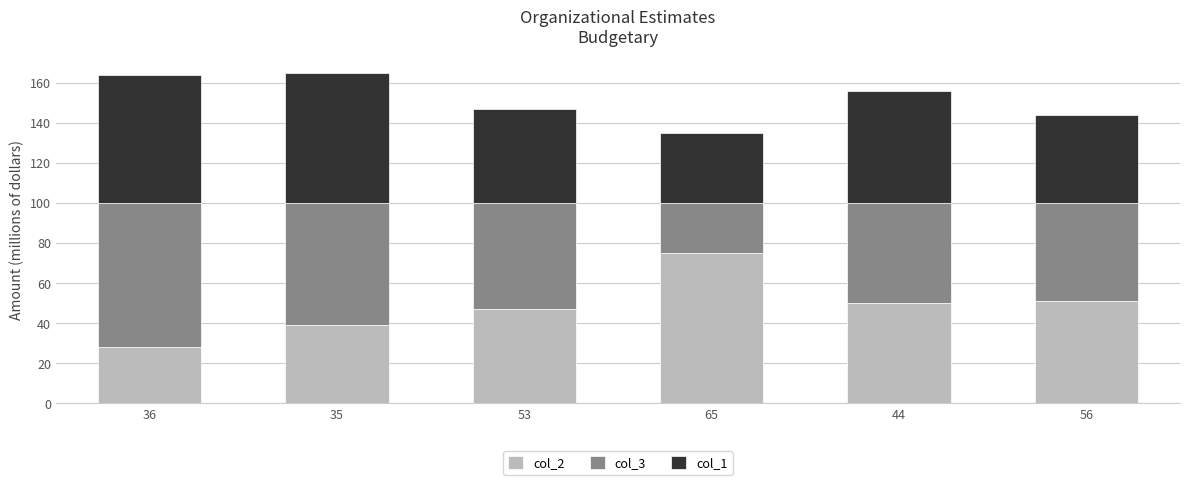

What is the average value of the col_2 series?

48